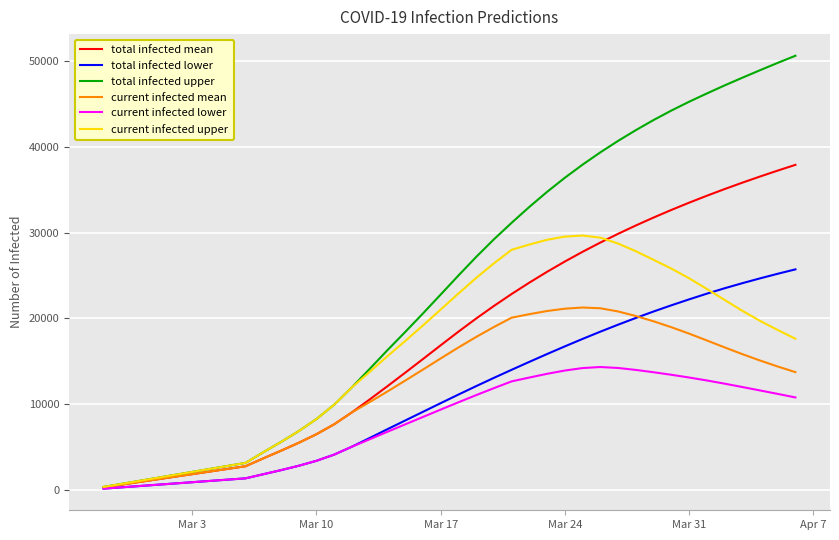

What is the highest value of the total infected upper series?

50640